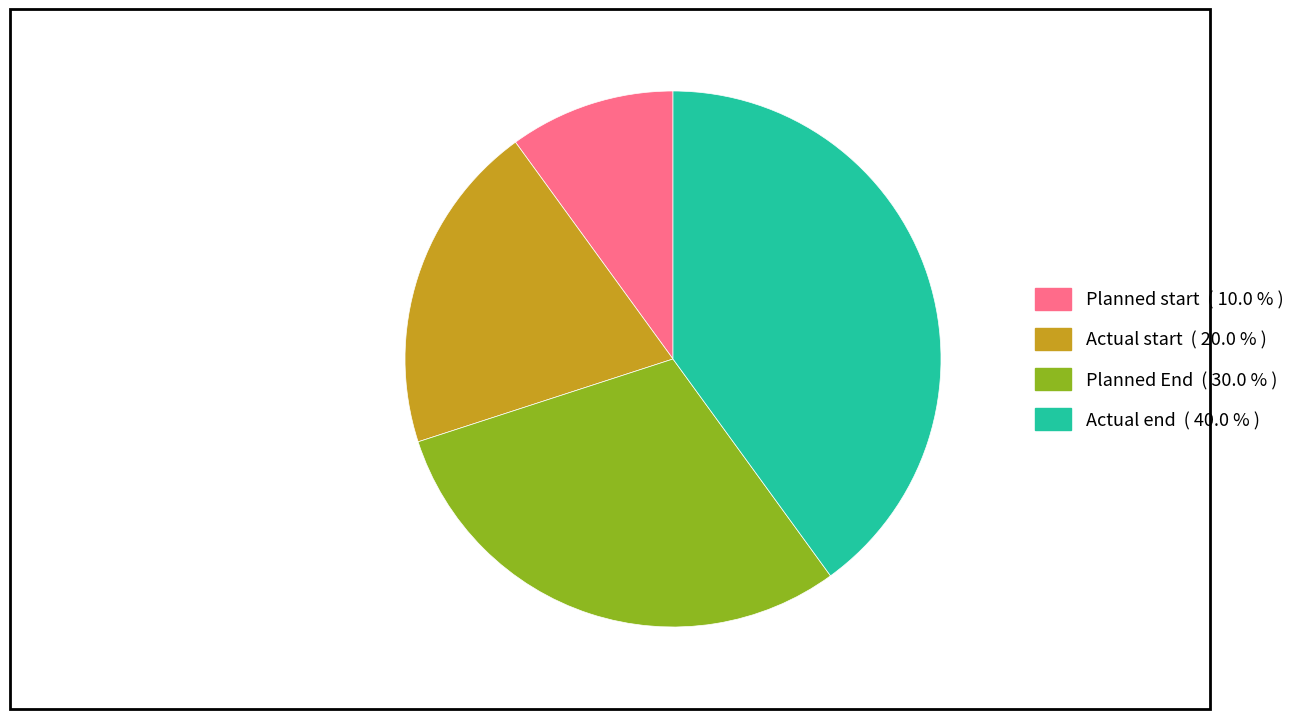

Do Actual start and Planned start together represent more than half of the pie?

No